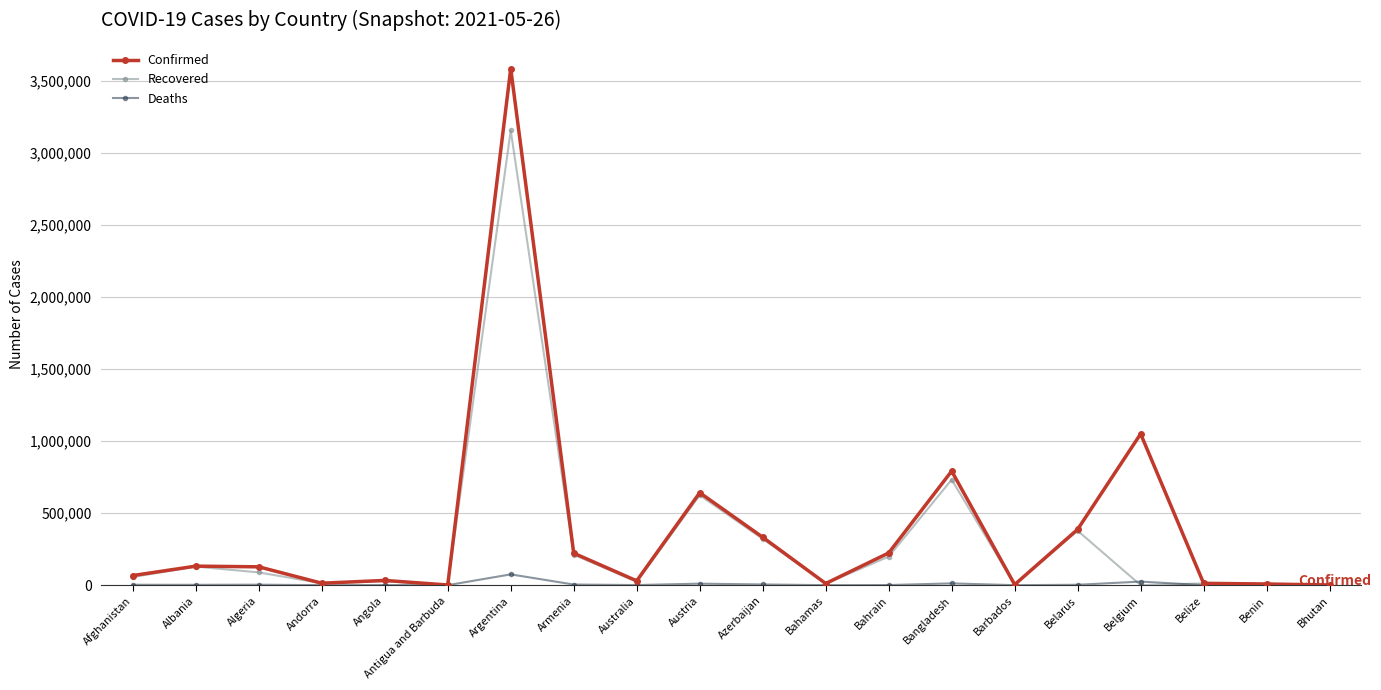

The value of Recovered at Algeria is 88672. True or false?

True